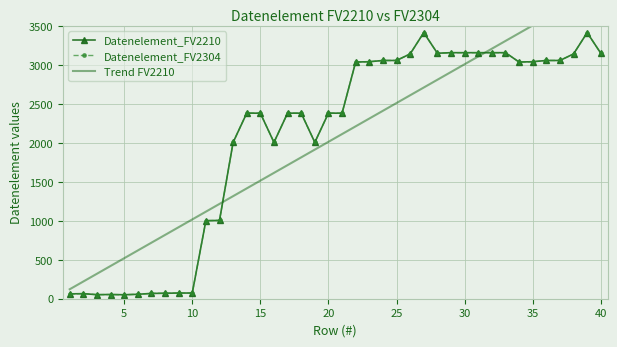

What are all the series names shown in the legend?

Datenelement_FV2210, Datenelement_FV2304, Trend FV2210